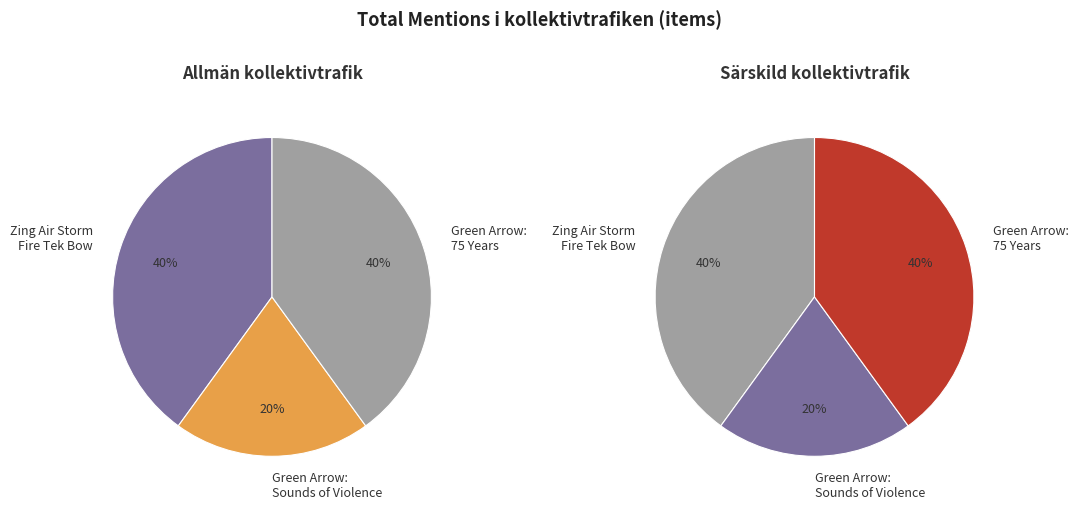

To the nearest percent, what portion does Green Arrow: The Sounds of Violence represent?

20%